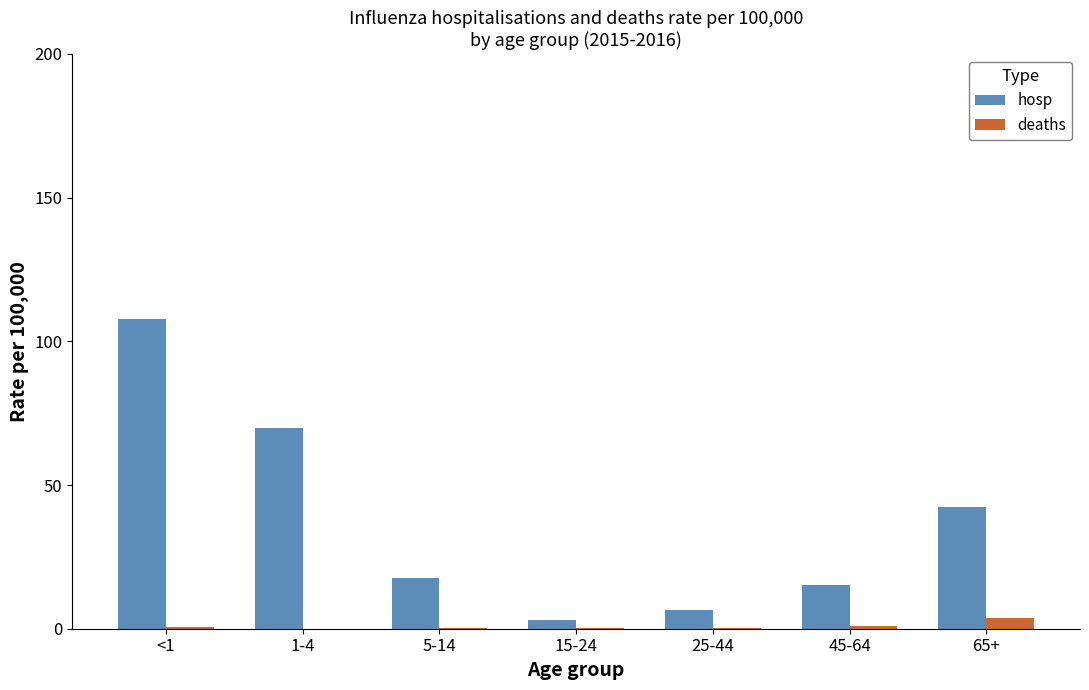

How many data points in hosp are above 17?

4